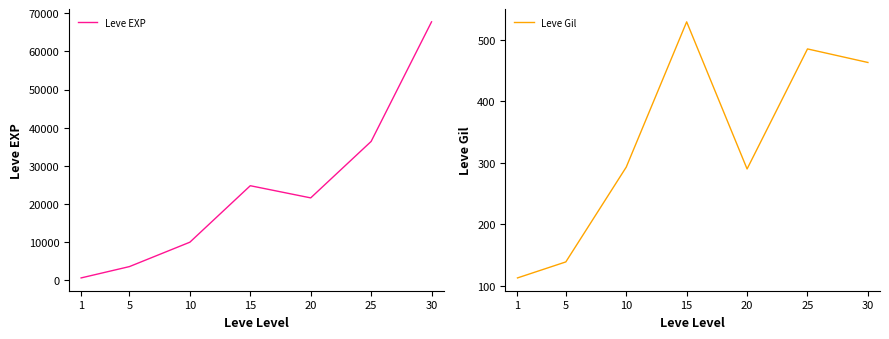

Which has a higher value, 20 or 1?

20